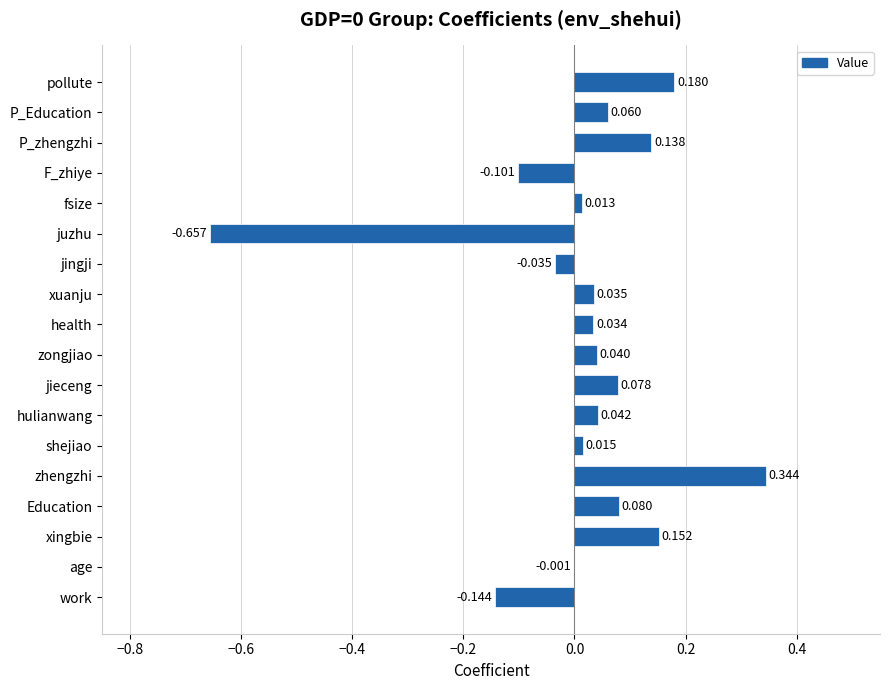

Which has a higher value, work or zhengzhi?

zhengzhi